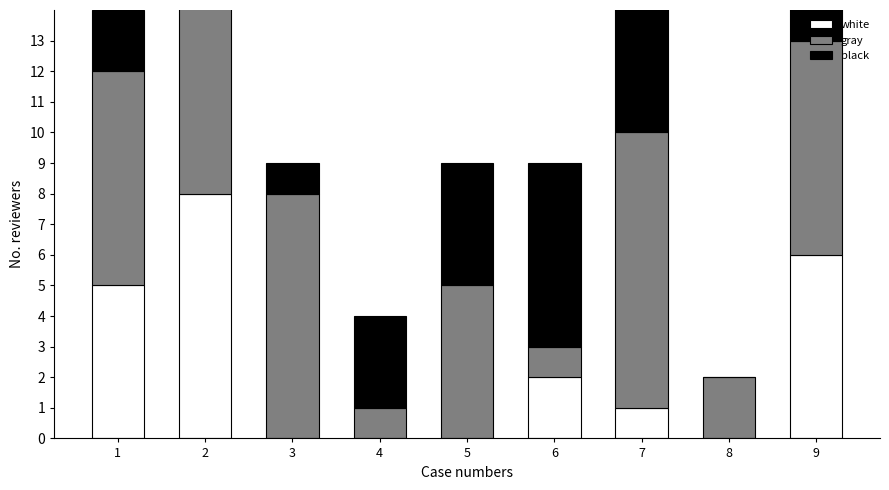

What are all the series names shown in the legend?

white, gray, black